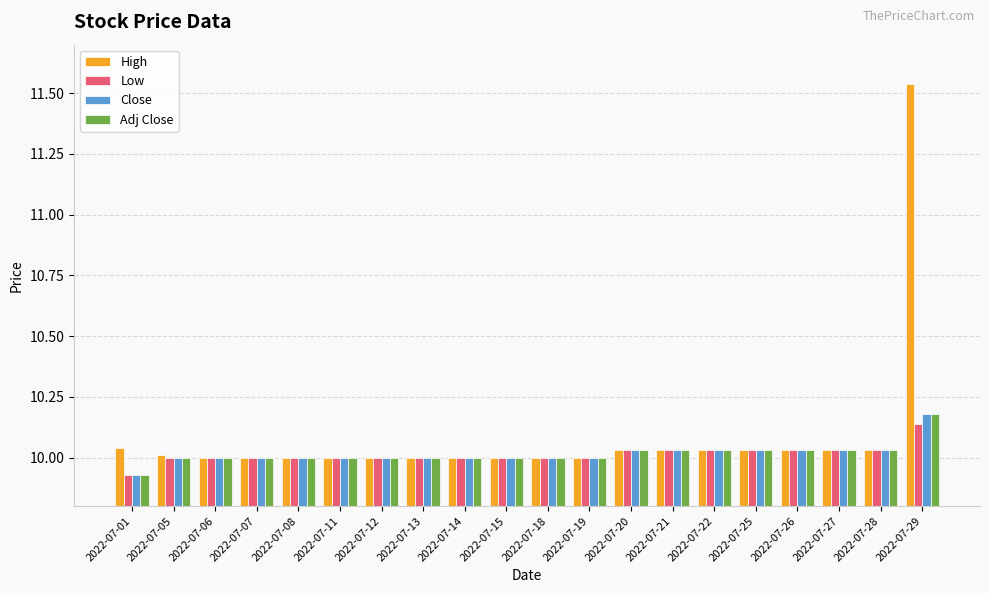

How many groups of bars are there?

20